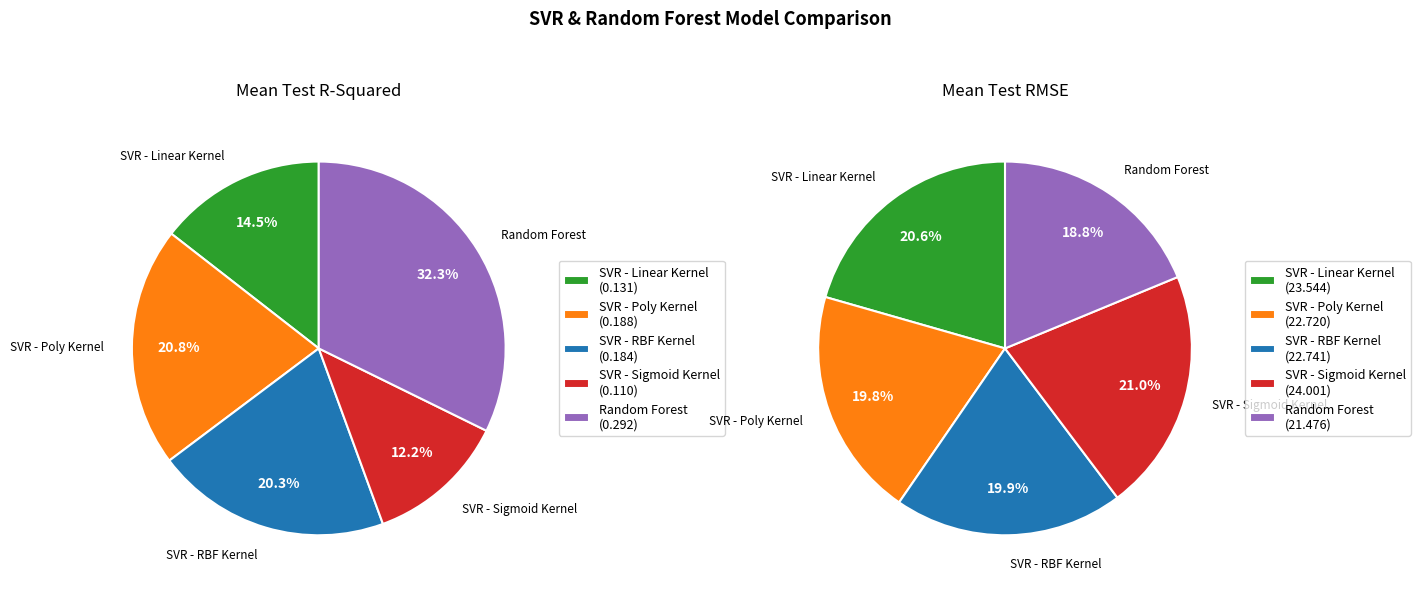

The SVR - Linear Kernel slice represents 26% of the pie. True or false?

False